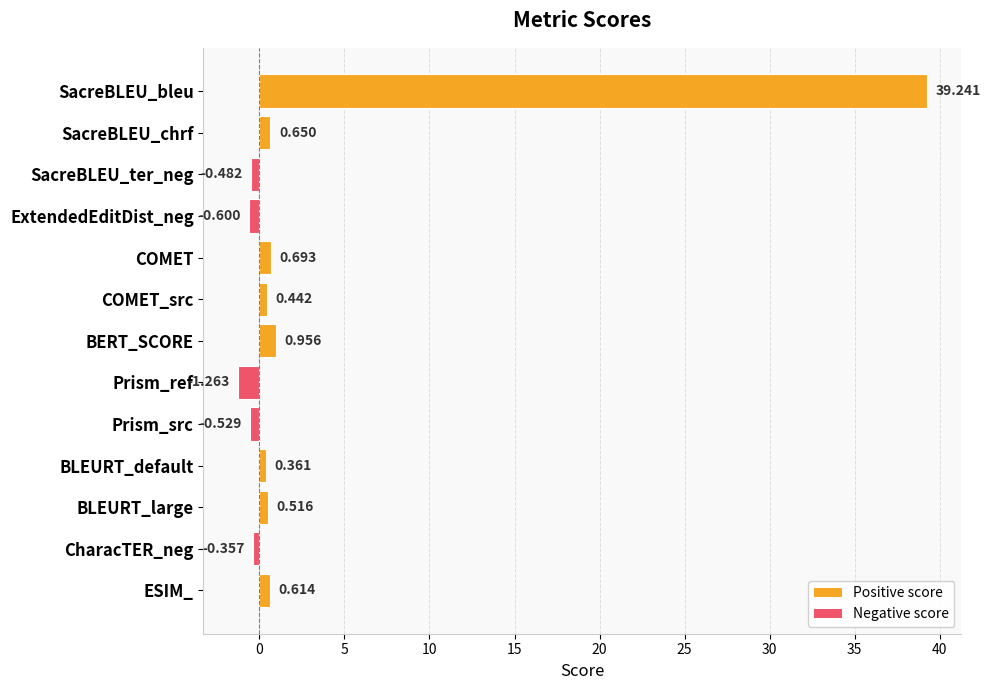

Which has a higher value, COMET or ESIM_?

COMET